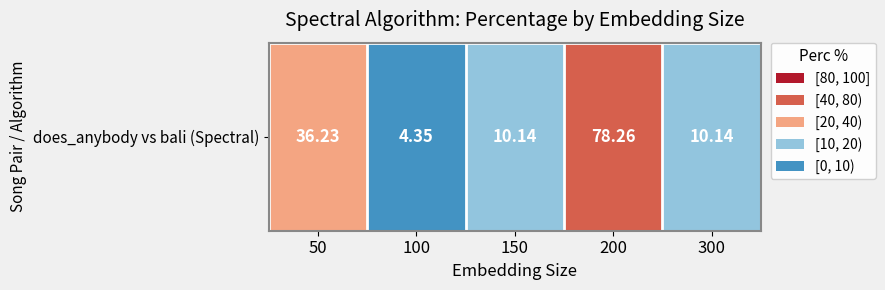

Rank the categories by value from lowest to highest.

100, 150, 300, 50, 200